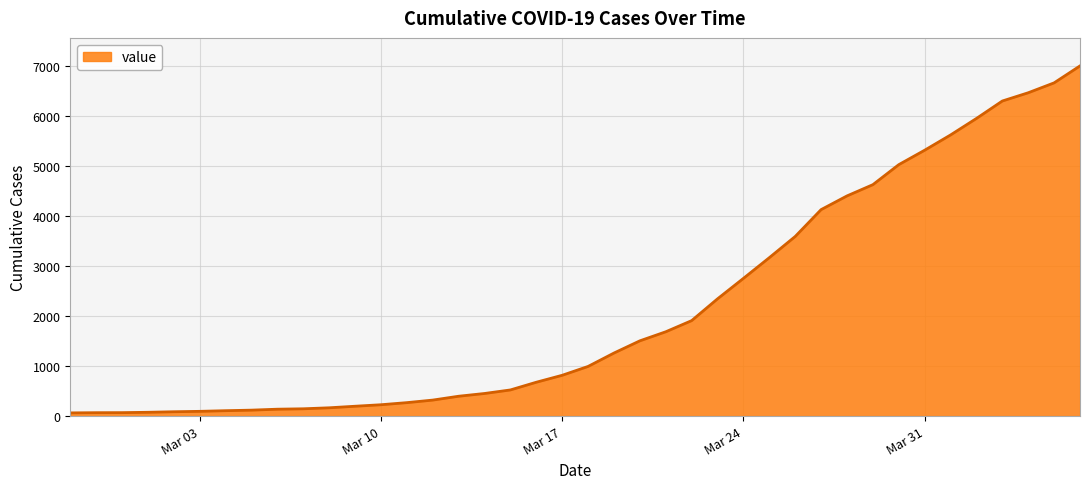

What is the greatest value displayed?

7003